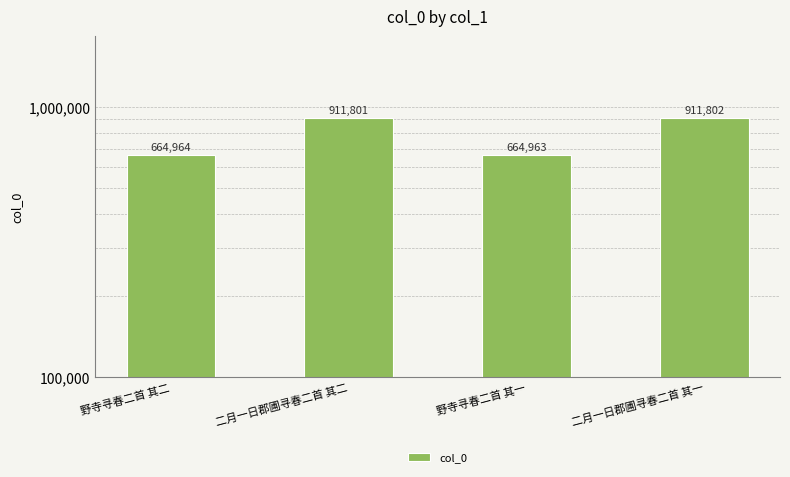

How many categories are shown in the chart?

4